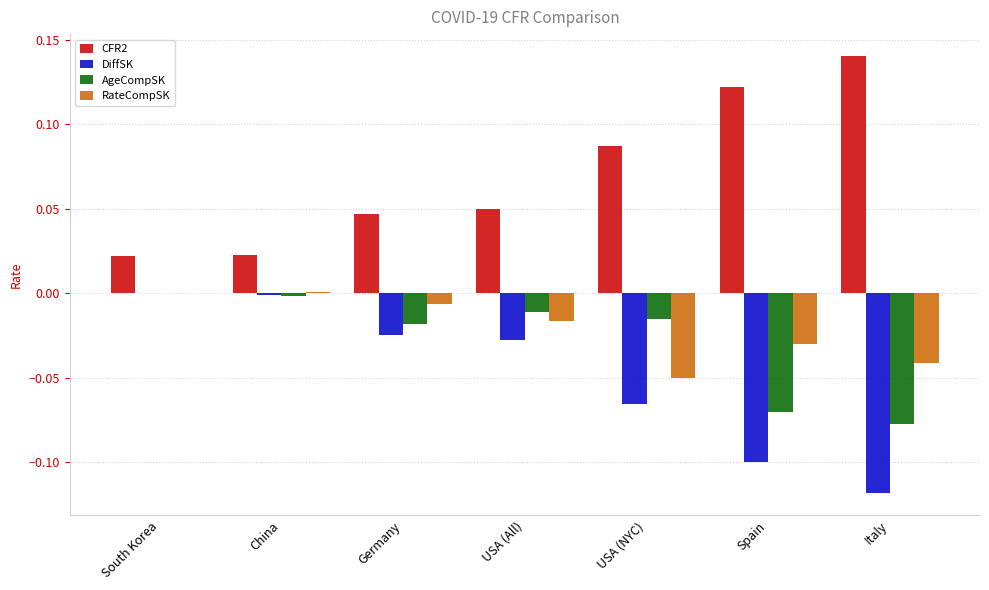

How many series are shown in this chart?

4